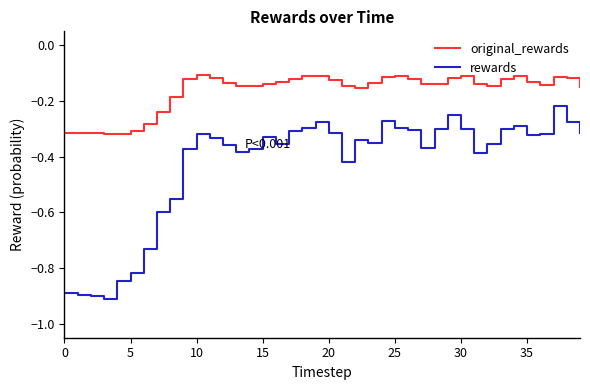

Rank the series by their maximum value, from highest to lowest.

original_rewards, rewards